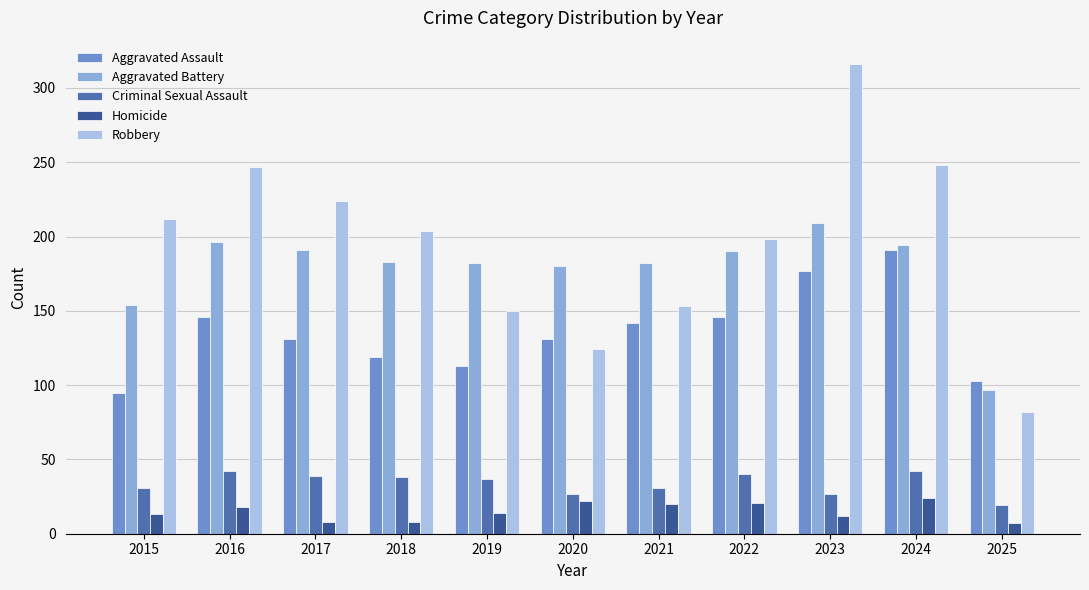

Count the number of categories in the chart.

11